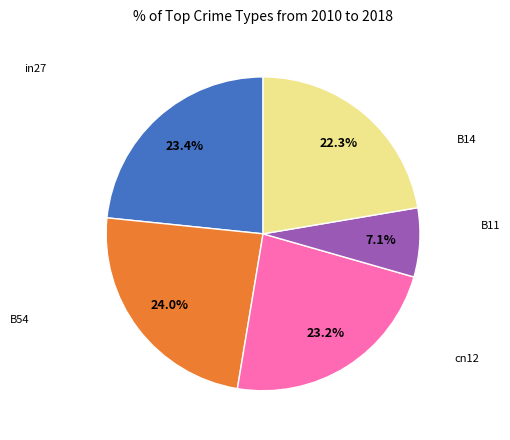

To the nearest percent, what is the difference between the B11 and cn12 slice percentages?

16%